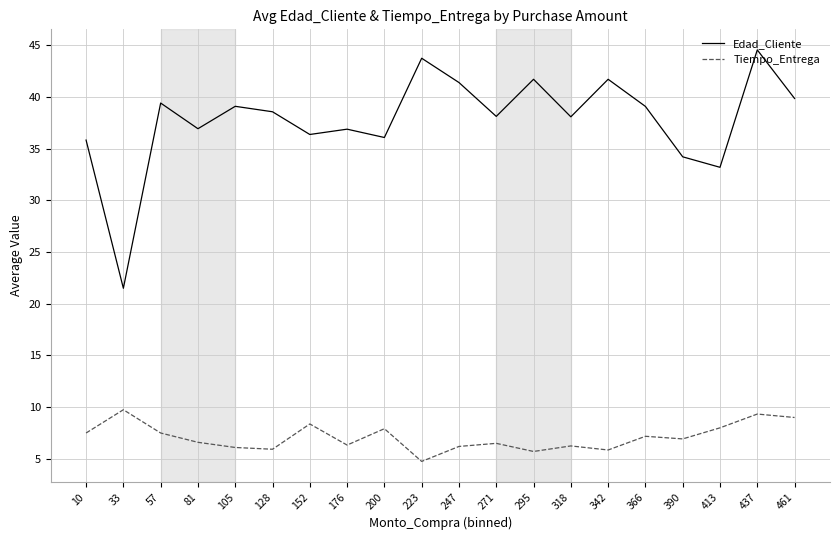

Which category has the highest value across all series?

437